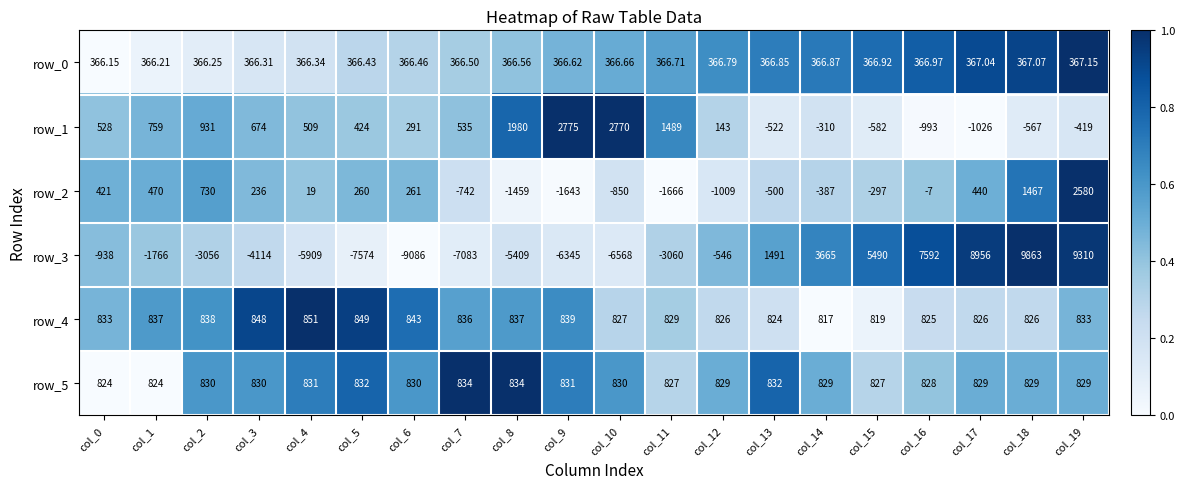

At which category is the sum across all series the highest?

col_19